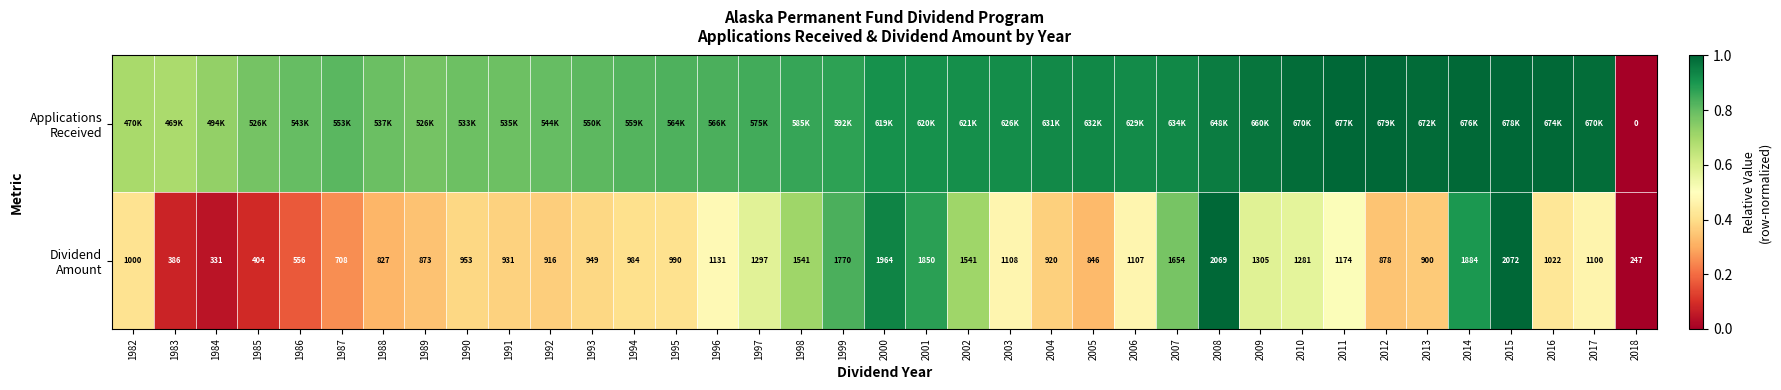

List the series in order of their peak value, lowest first.

Dividend Amount, Applications Received